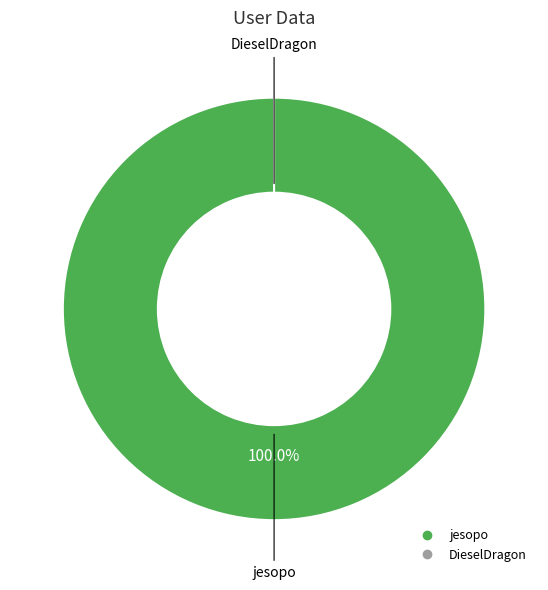

How many slices are in this pie chart?

2